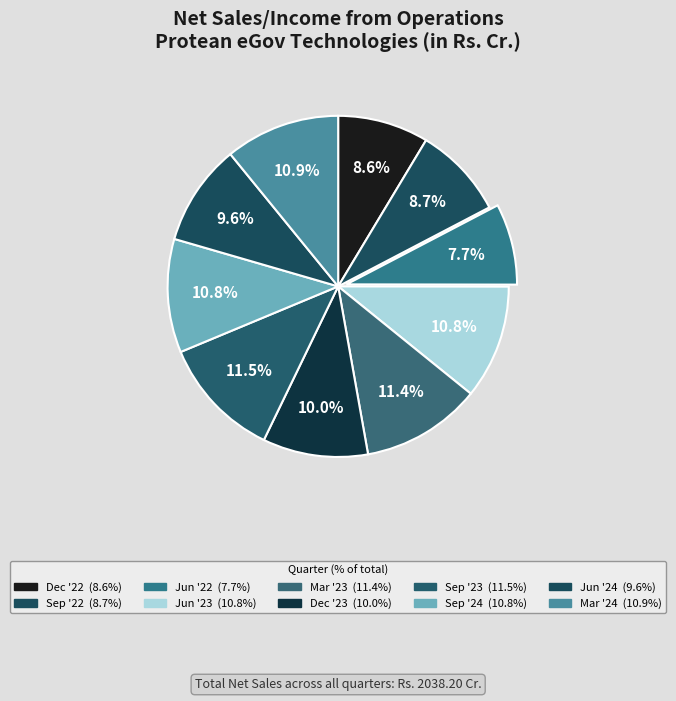

How many slices are in this pie chart?

10